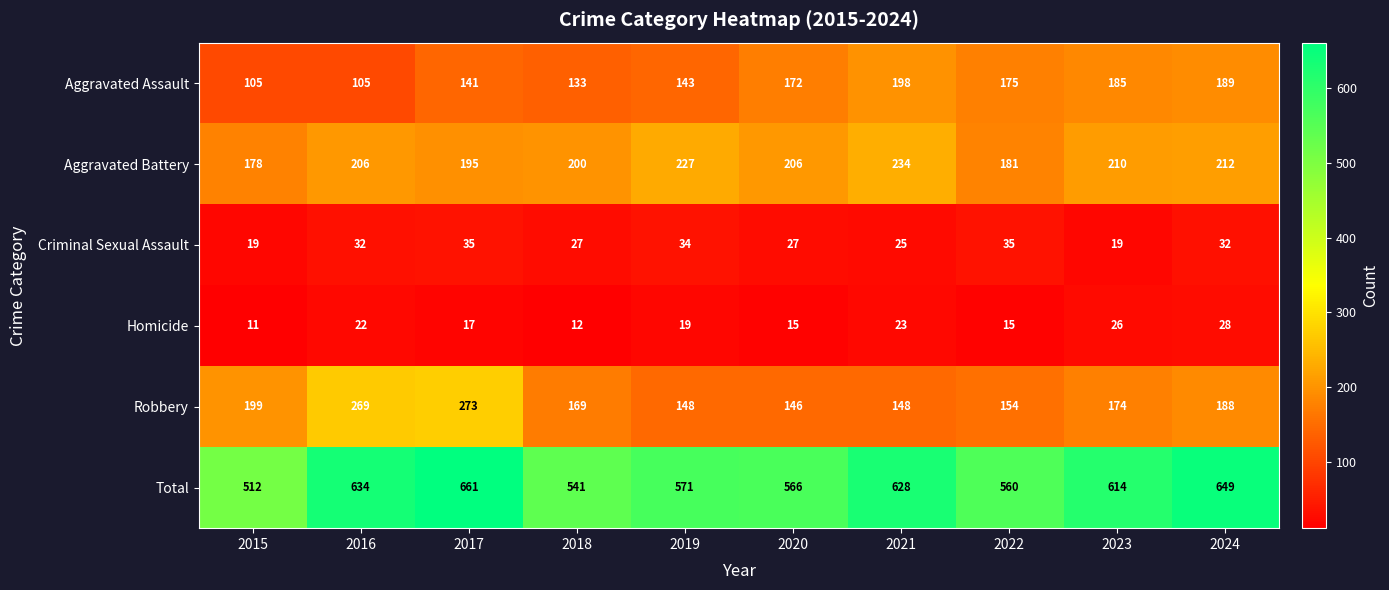

The Robbery series shows 77 at 2020. True or false?

False